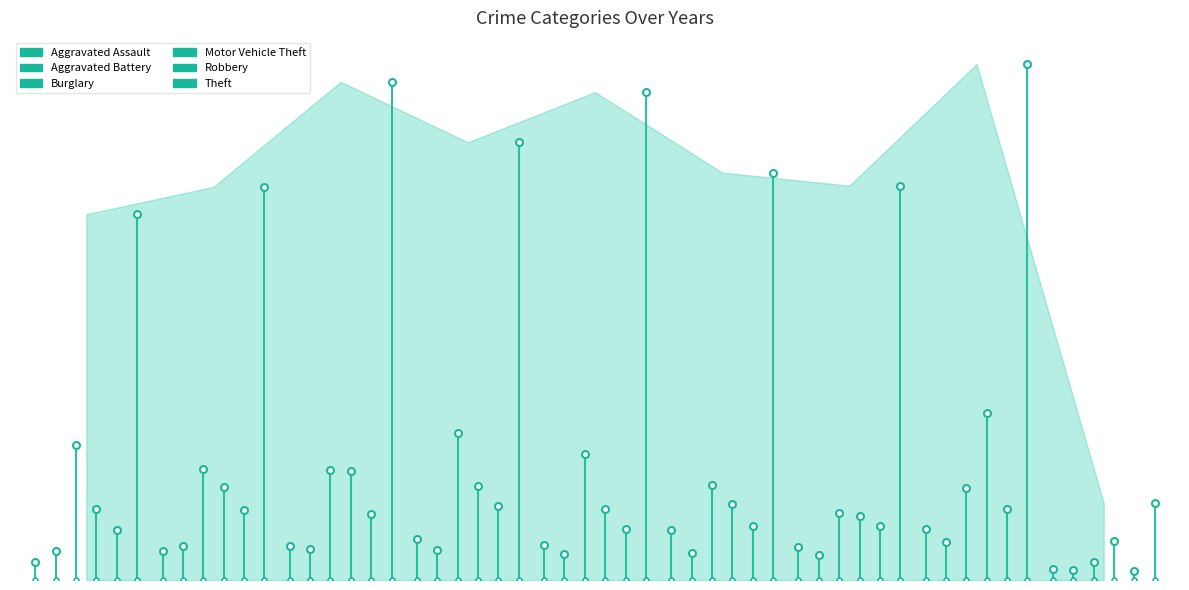

How many categories are shown in the chart?

9